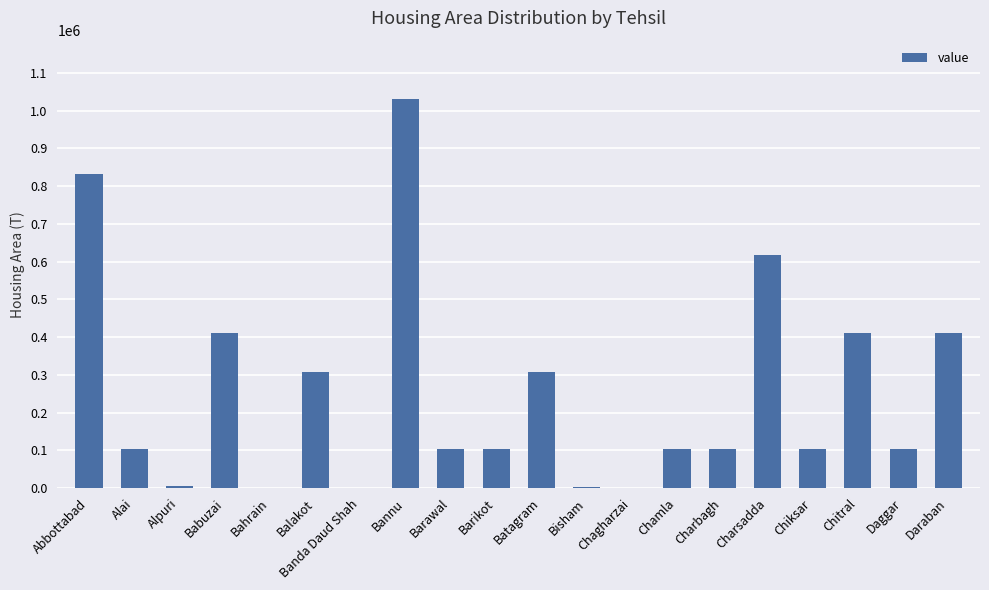

How many series are shown in this chart?

1